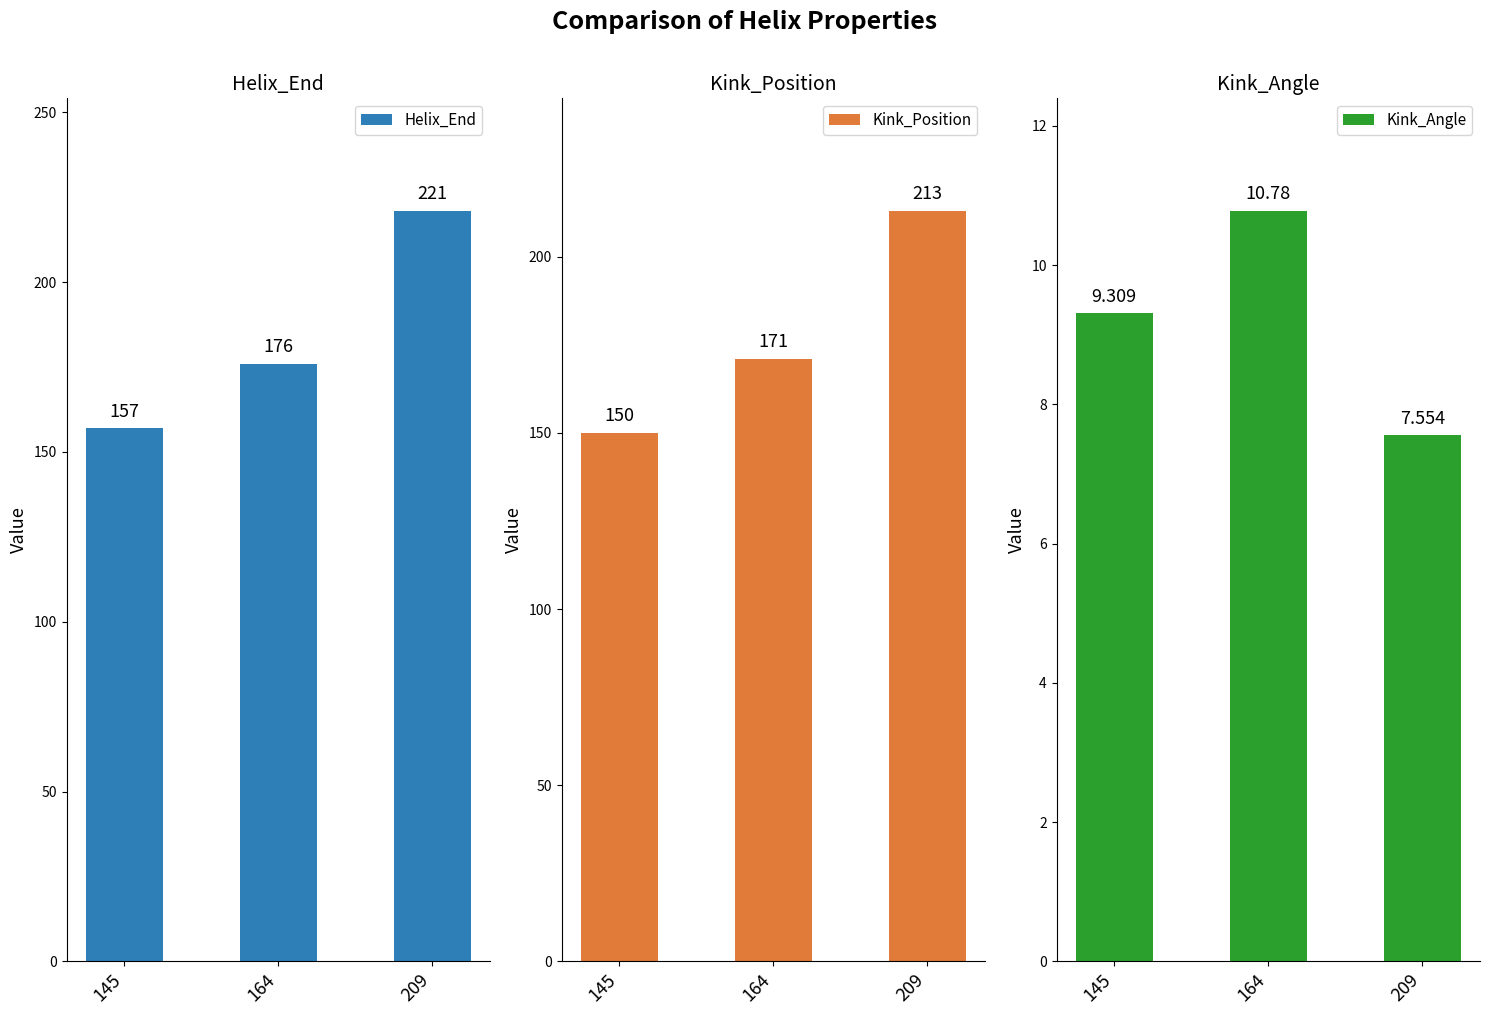

At which category is the sum across all series the highest?

209